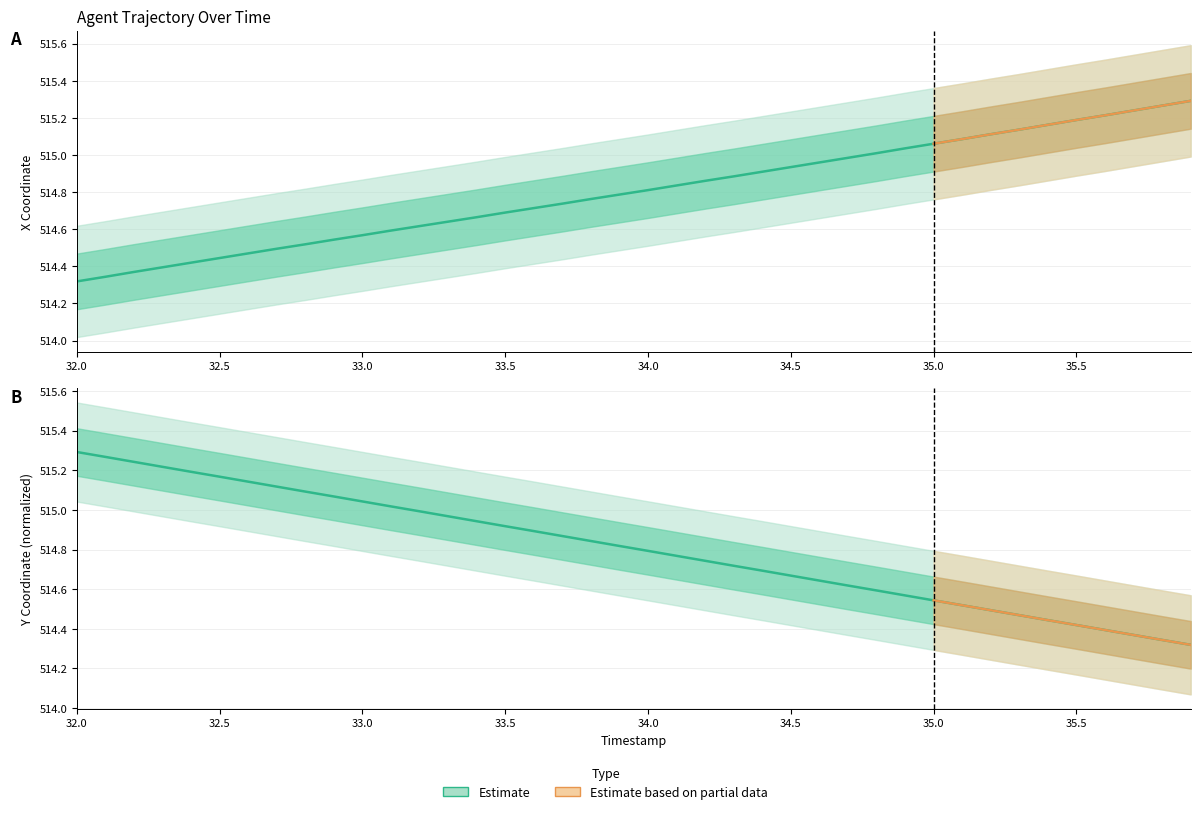

Does the chart display data point markers on the line(s)?

No